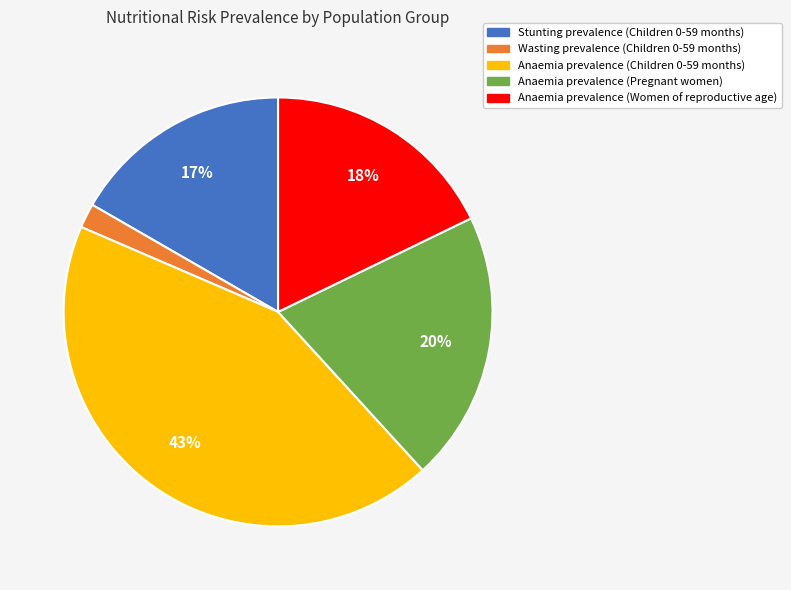

Is the sum of Stunting prevalence (Children 0-59 months) and Anaemia prevalence (Children 0-59 months) greater than half?

Yes